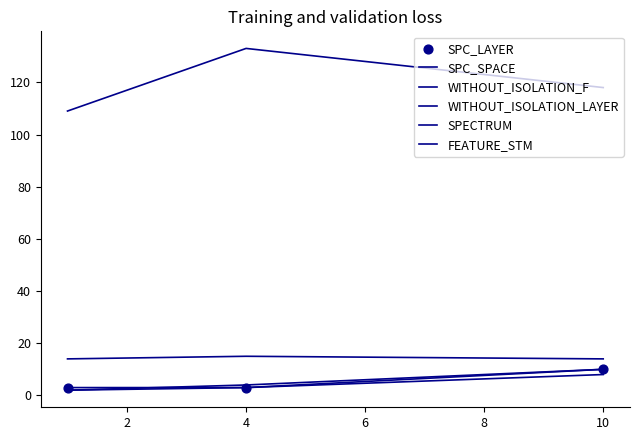

At how many categories does at least one series exceed 14?

3